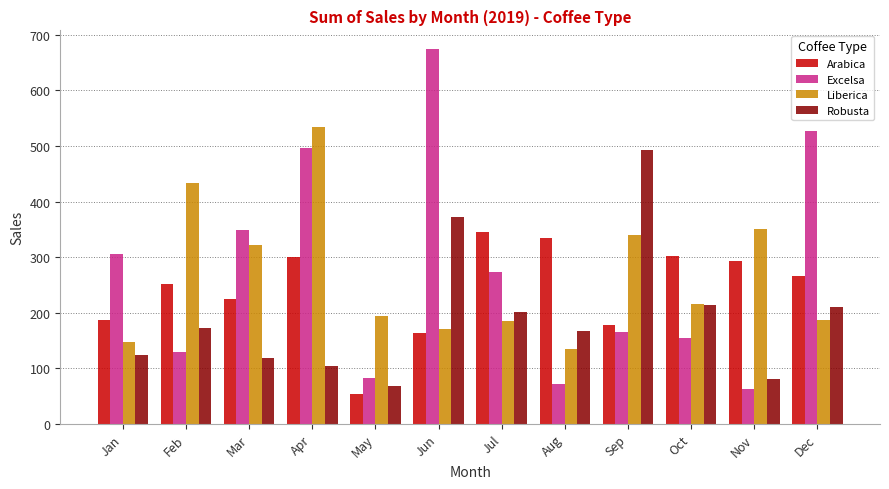

List the series in order of their peak value, highest first.

Excelsa, Liberica, Robusta, Arabica